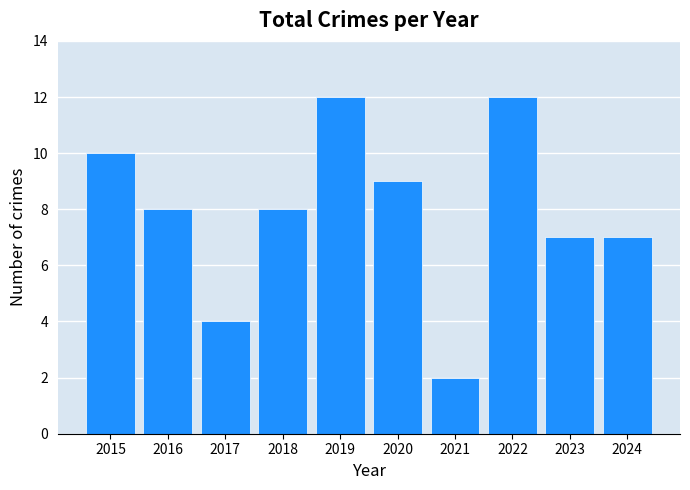

At which label does the data first exceed 8?

2015